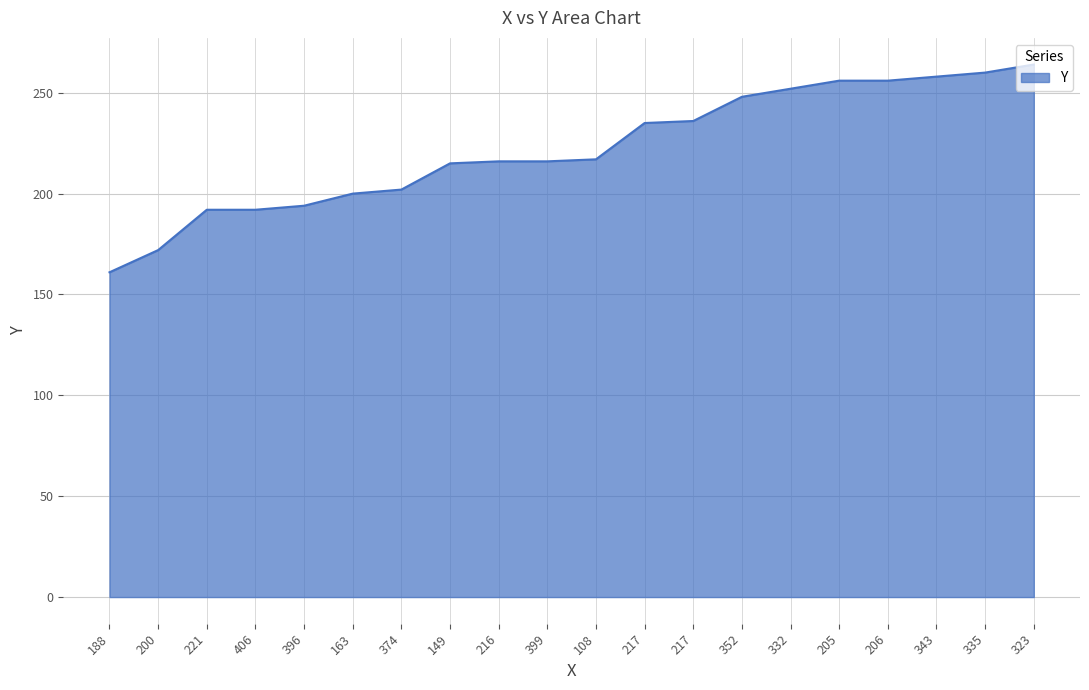

How many lines are shown in the chart?

1